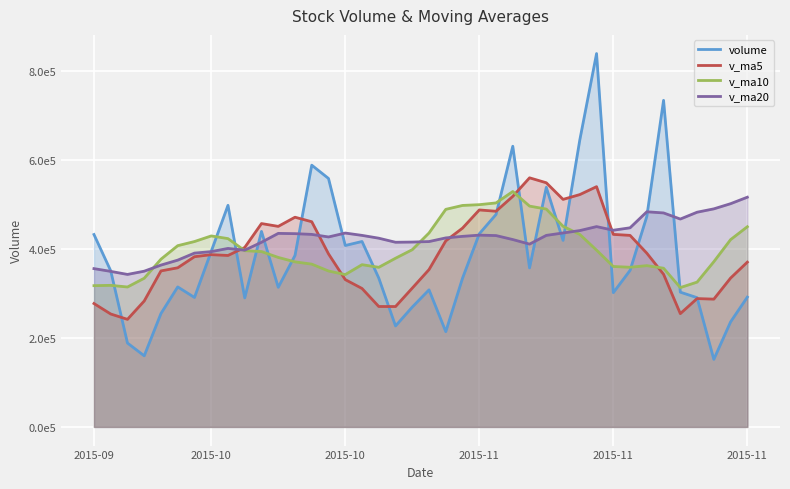

Does the chart display data point markers on the line(s)?

No